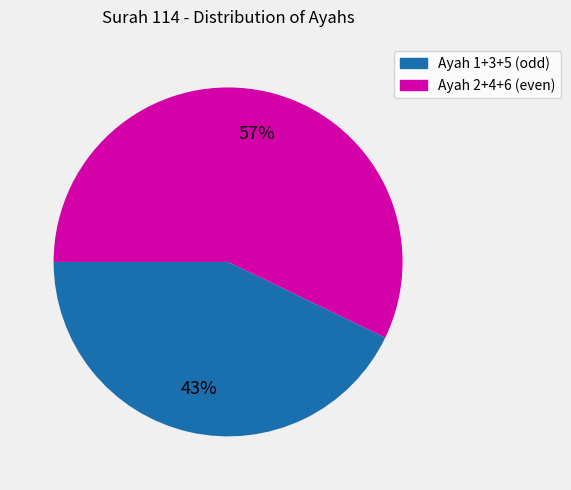

How many segments does this pie chart have?

2